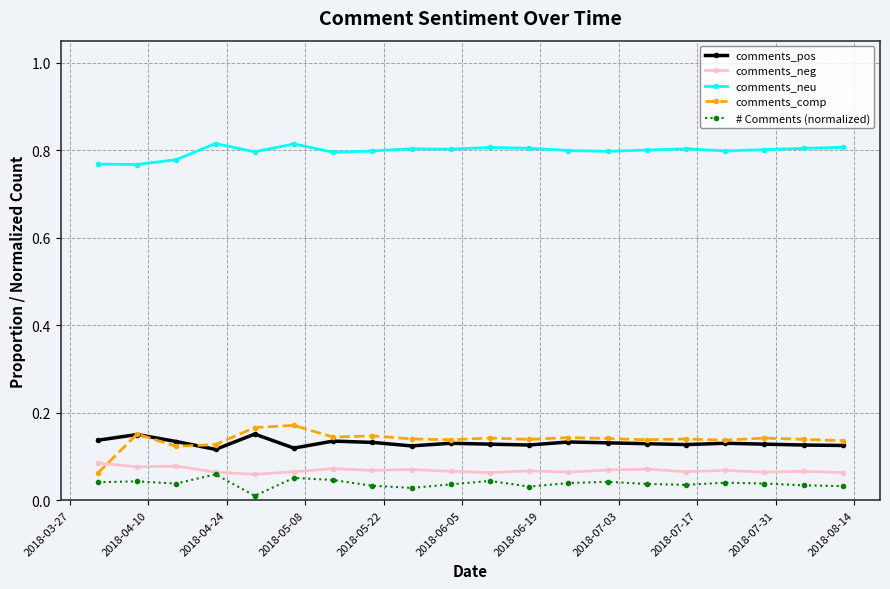

At how many categories does at least one series exceed 0?

20